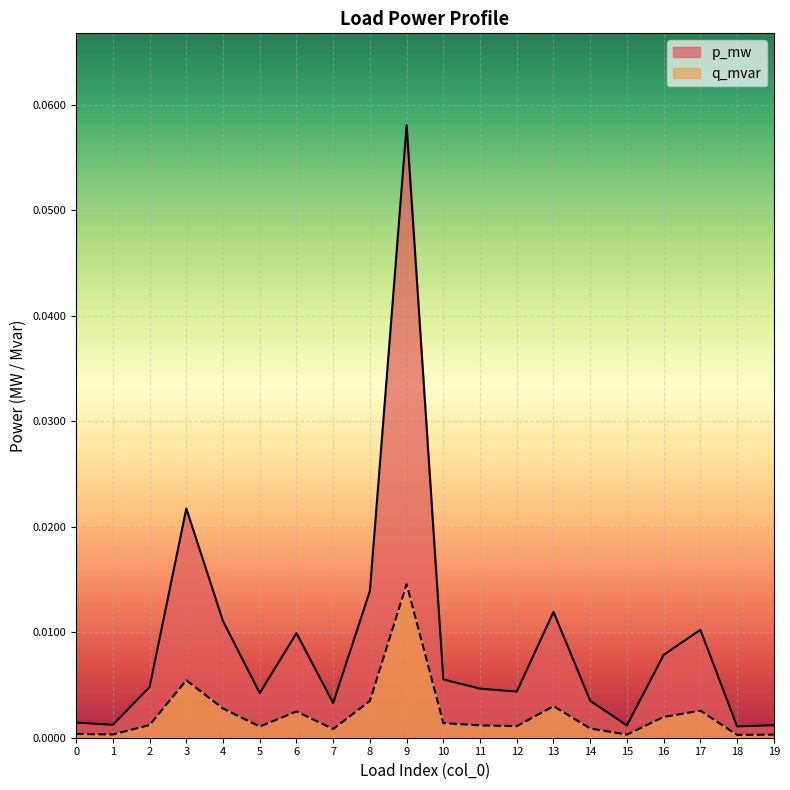

What is the maximum value for p_mw?

0.1